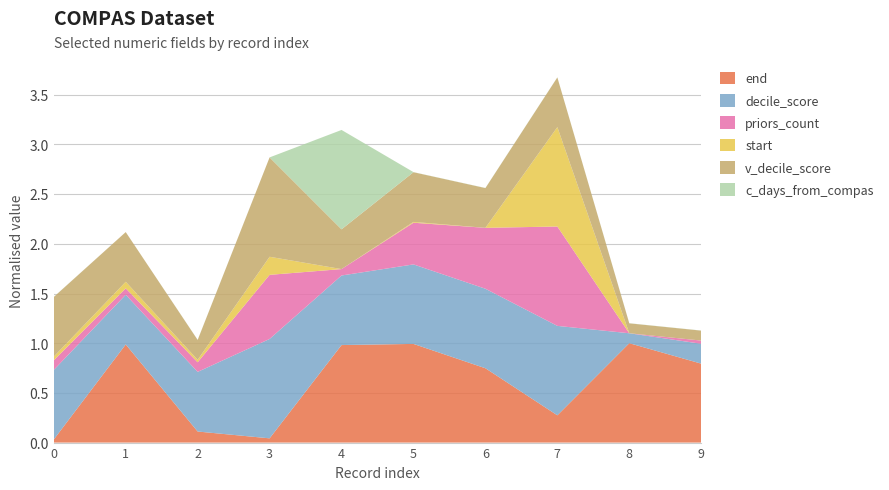

Reading left to right, list all the values displayed in this chart.

end: 0=35	1=1109	2=125	3=48	4=1102	5=1115	6=840	7=308	8=1123	9=892
decile_score: 0=7	1=5	2=6	3=10	4=7	5=8	6=8	7=9	8=1	9=2
priors_count: 0=3	1=2	2=3	3=20	4=2	5=13	6=19	7=31	8=0	9=1
start: 0=9	1=16	2=6	3=44	4=0	5=2	6=0	7=242	8=0	9=0
v_decile_score: 0=6	1=5	2=2	3=10	4=4	5=5	6=4	7=5	8=1	9=1
c_days_from_compas: 0=1	1=0	2=1	3=0	4=859	5=1	6=1	7=1	8=1	9=1